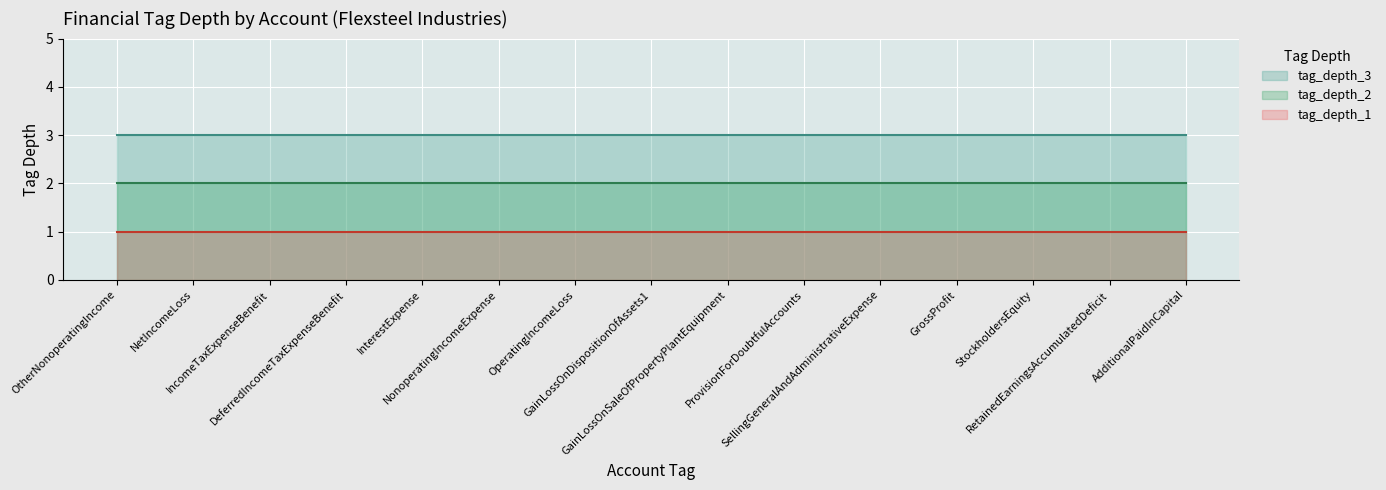

What is the spread (max minus min) of values at SellingGeneralAndAdministrativeExpense?

2